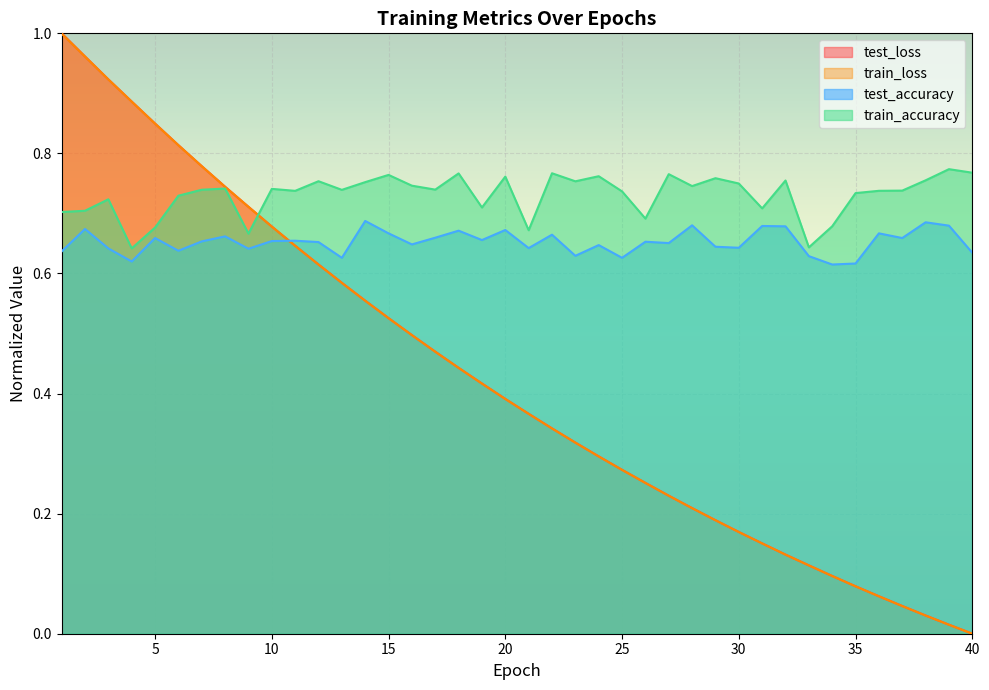

At which category does the chart reach its peak across all series?

1